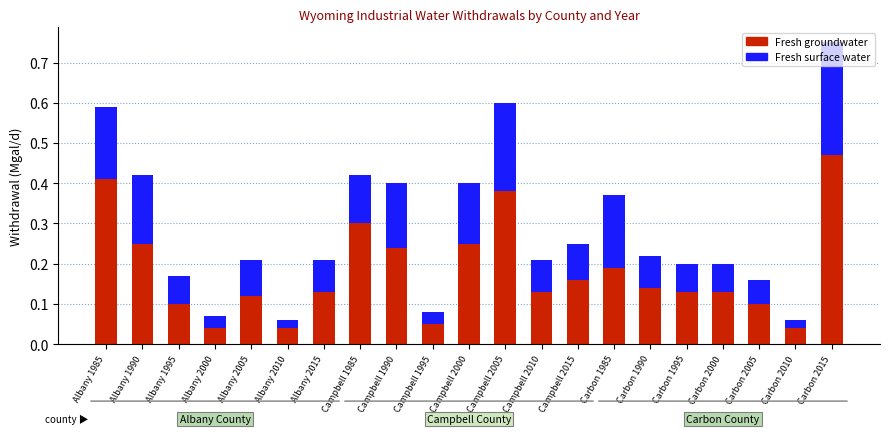

The Fresh groundwater series shows 0.0 at Campbell 1995. True or false?

False